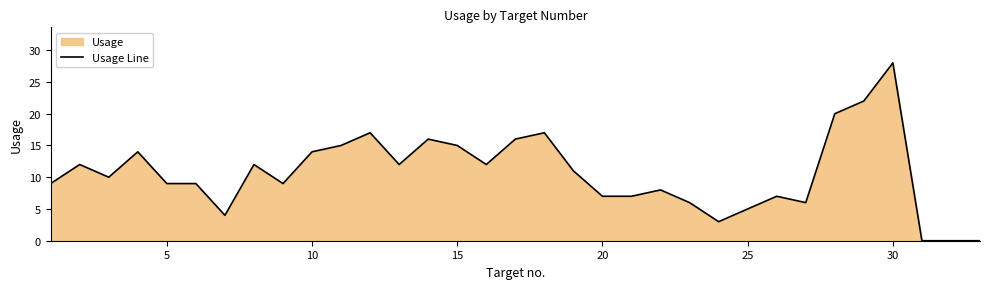

What is the difference between the maximum and minimum values?

28